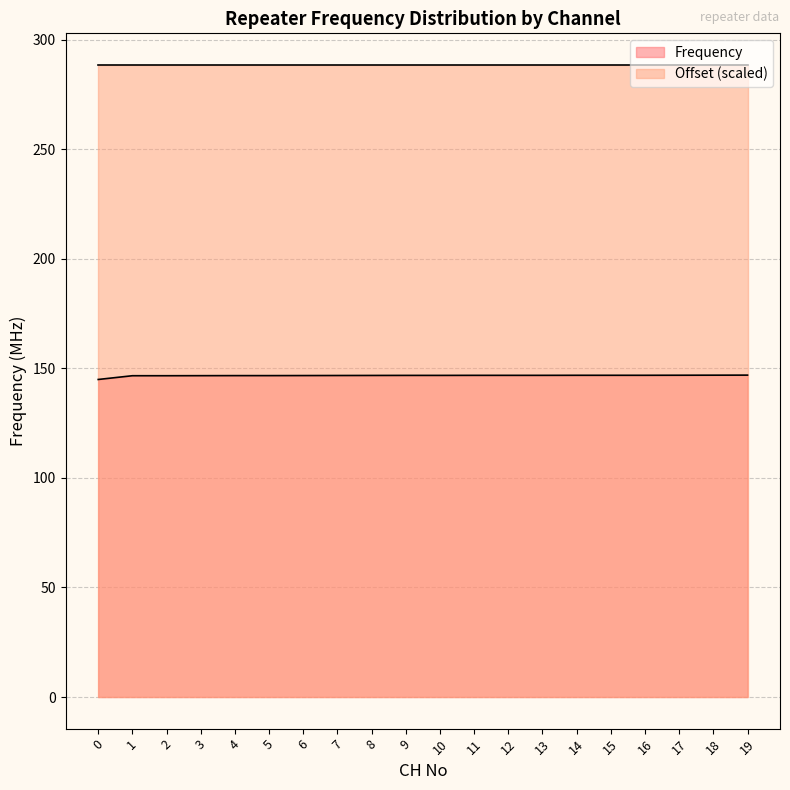

Which has a higher value, 16 or 2?

16